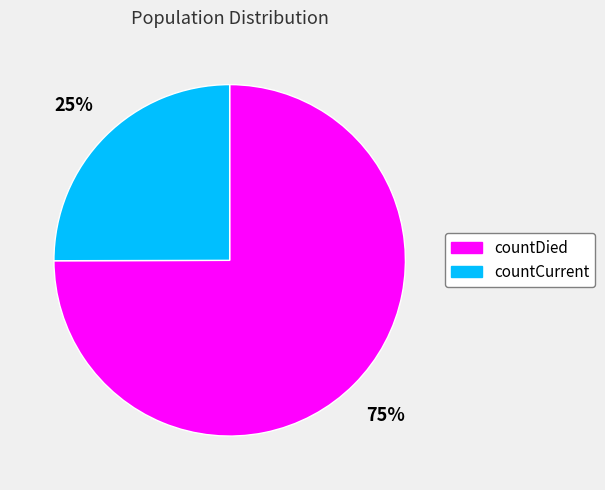

Do countDied and countCurrent together represent more than half of the pie?

Yes